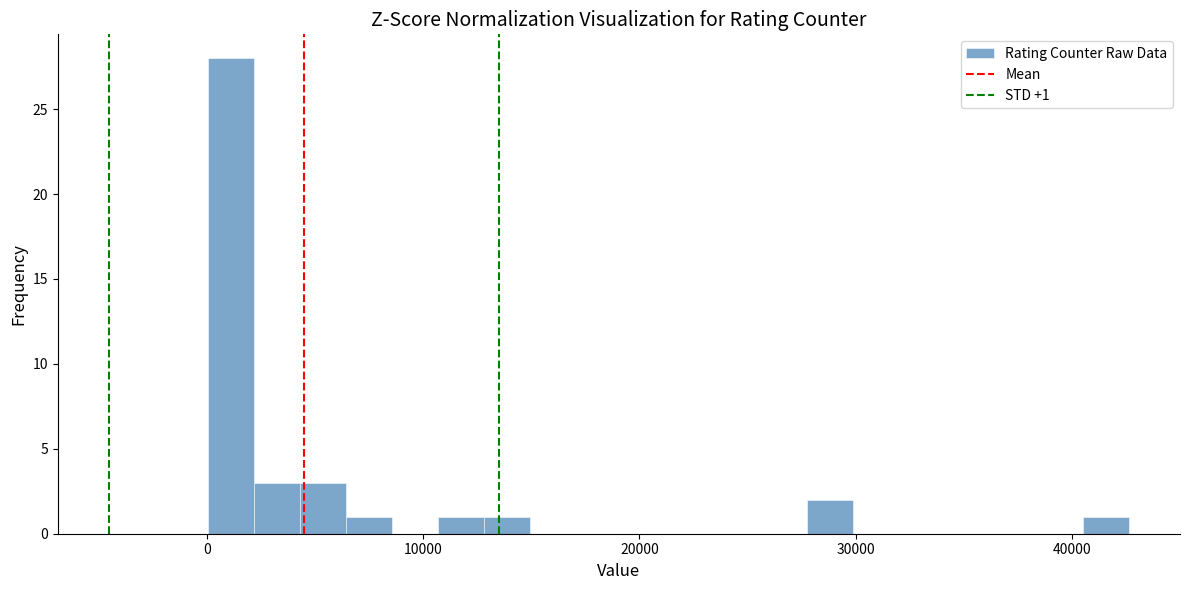

Around what value on the x-axis is the tallest bar? Give the approximate position of its centre, as read against the axis.

1000